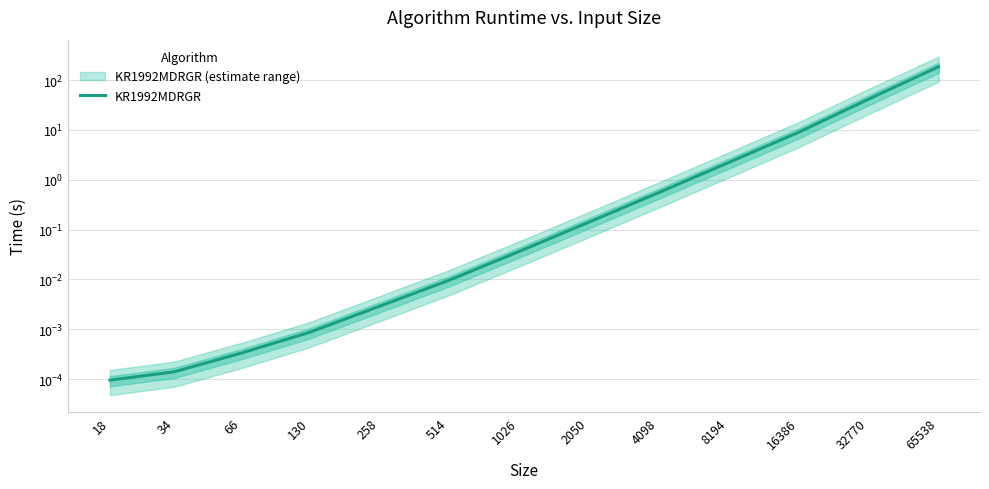

Reading left to right, extract all data points from this chart.

0.0	0.0	0.0	0.0	0.0	0.0	0.0	0.1	0.6	2.2	8.9	41.5	185.3